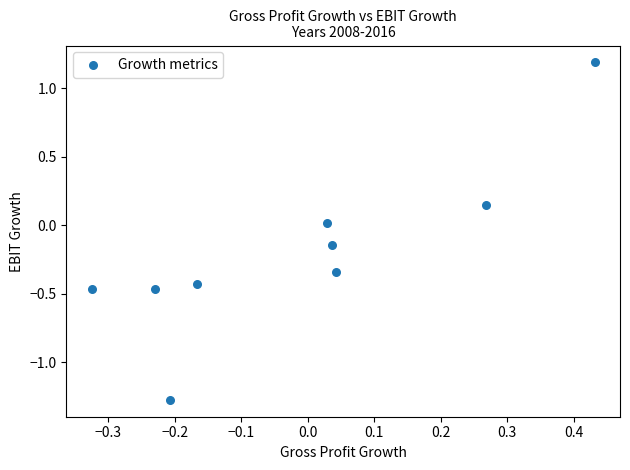

What is the range of Y values (max minus min)?

2.5